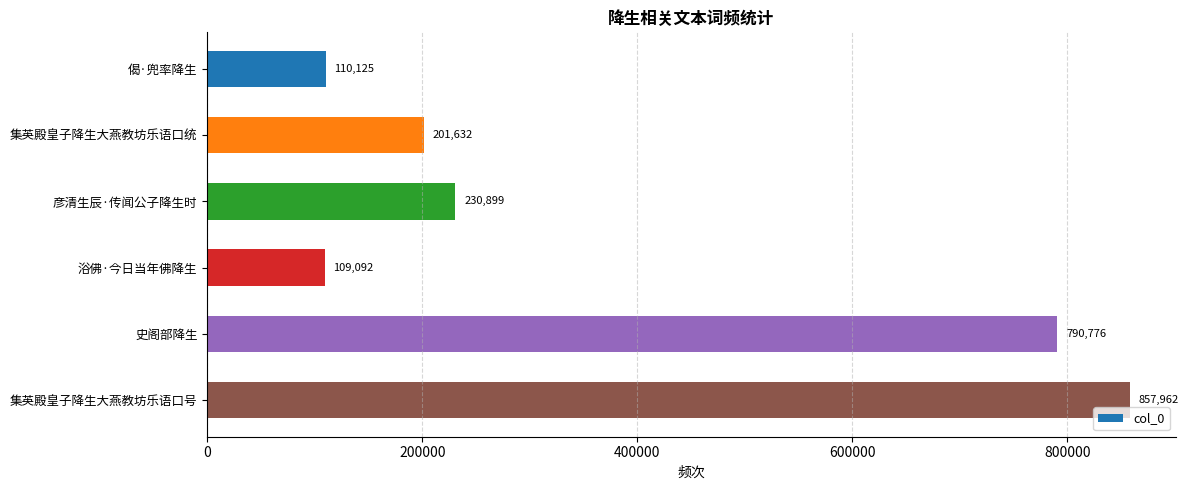

Does the chart contain stacked bars?

No